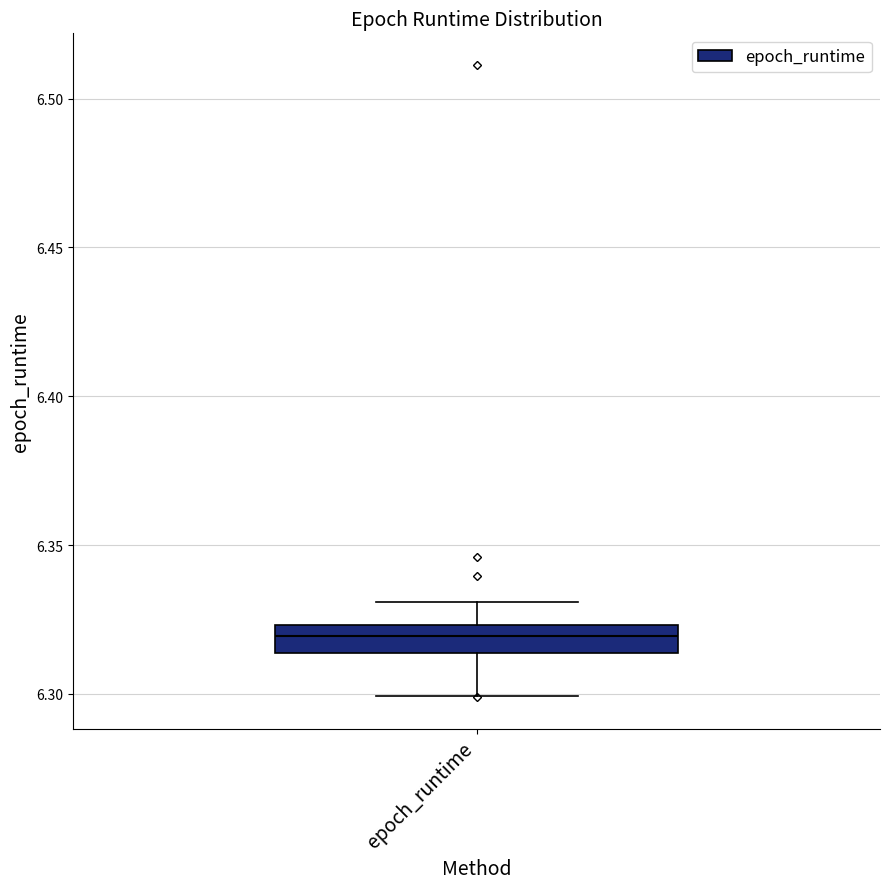

Where is the lower edge of the box for epoch_runtime on the y-axis? The values are not printed on the chart, so give them approximately, as read against the axis.

6.315